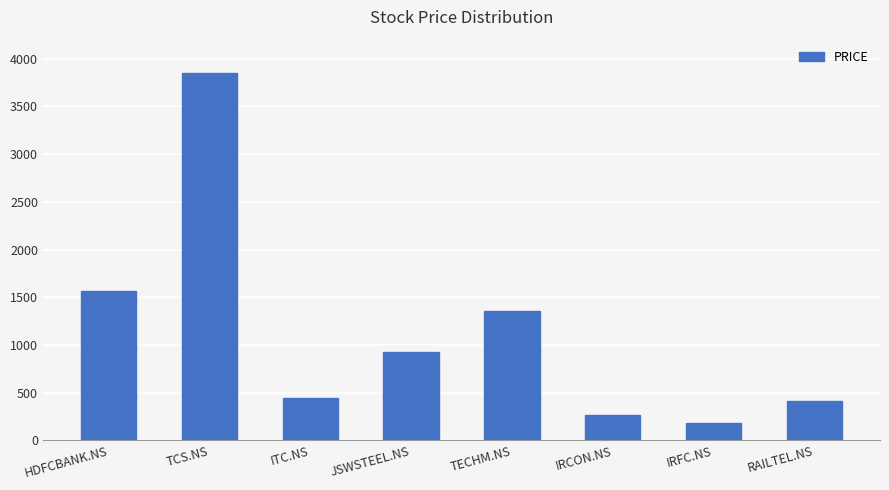

Read the value at ITC.NS.

445